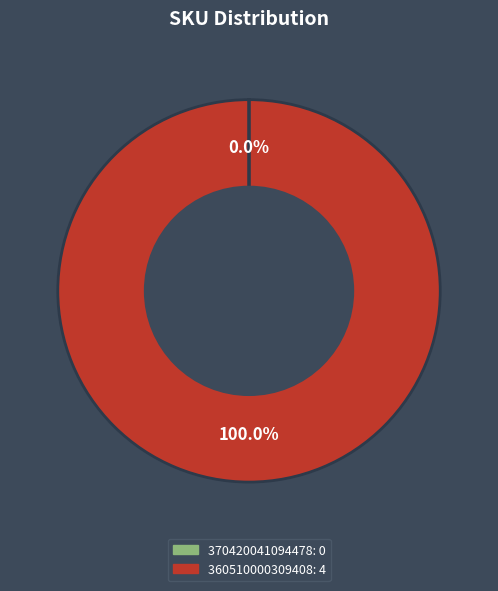

Is there a majority slice in this chart?

Yes